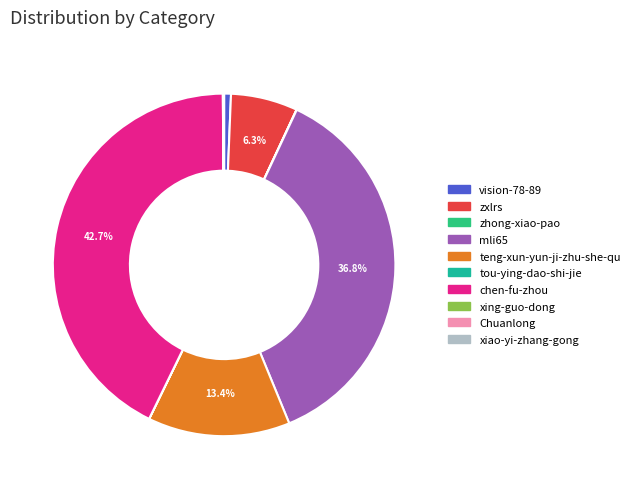

Which category has the smallest portion of the pie?

tou-ying-dao-shi-jie